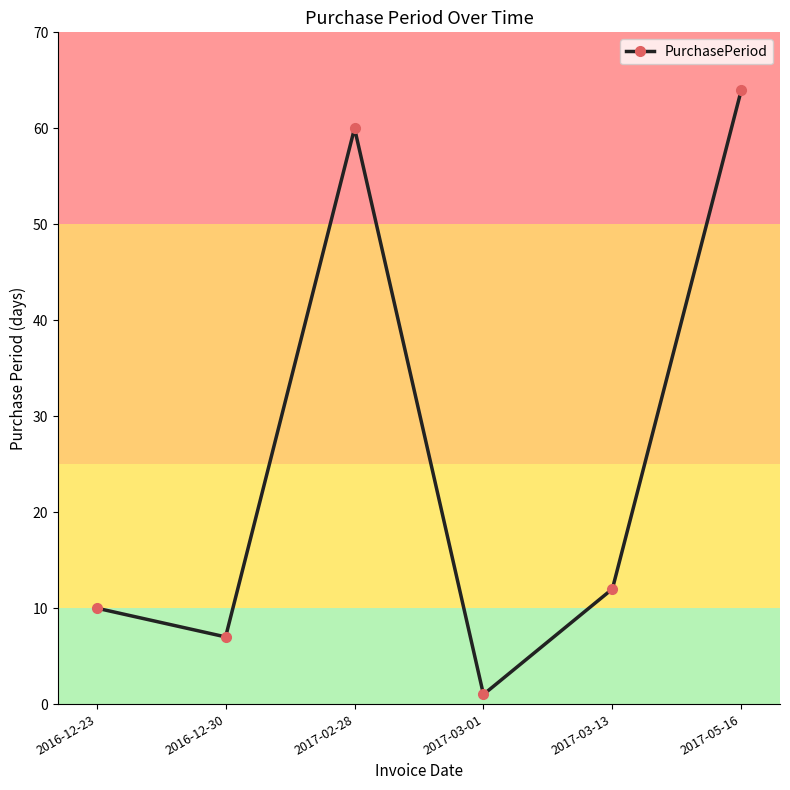

Rank the categories by value from lowest to highest.

2017-03-01, 2016-12-30, 2016-12-23, 2017-03-13, 2017-02-28, 2017-05-16